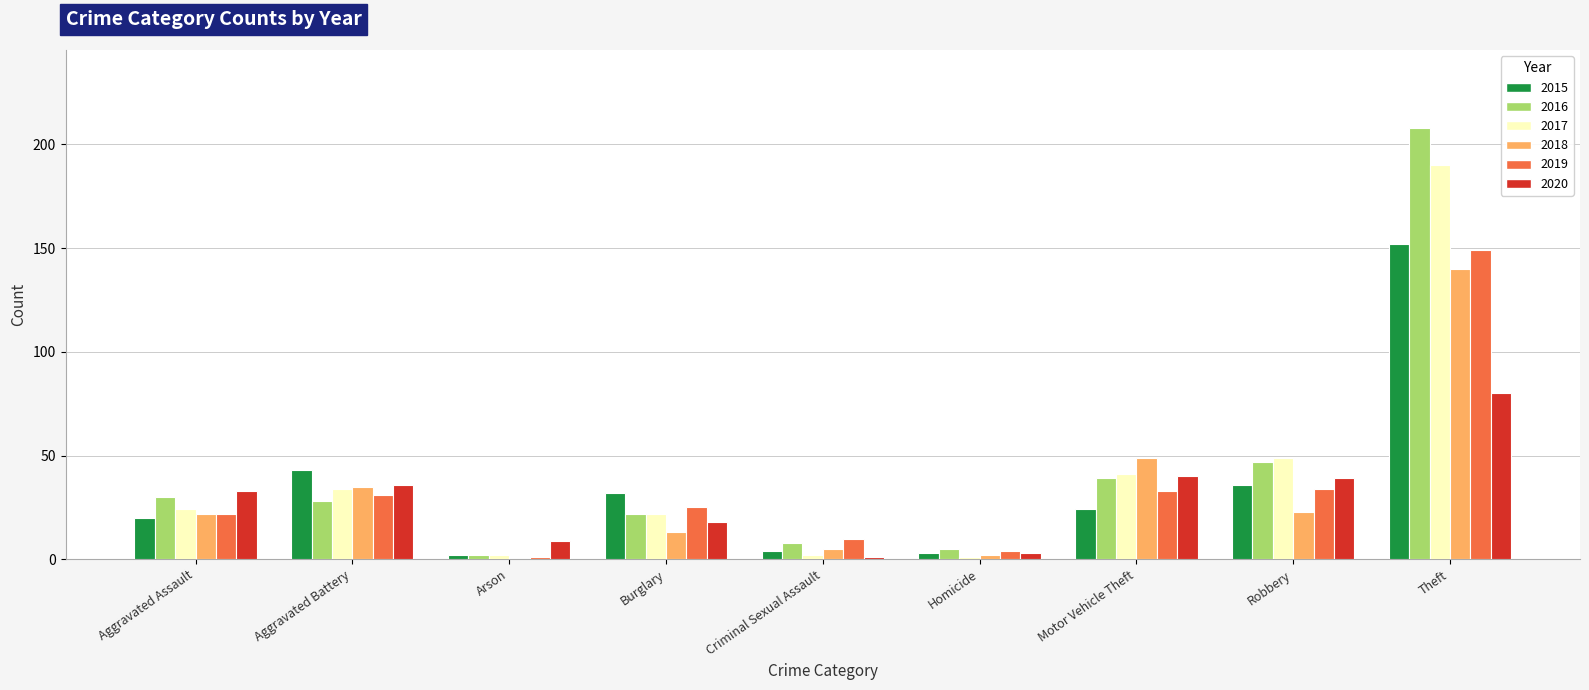

At which category does the chart reach its peak across all series?

Theft